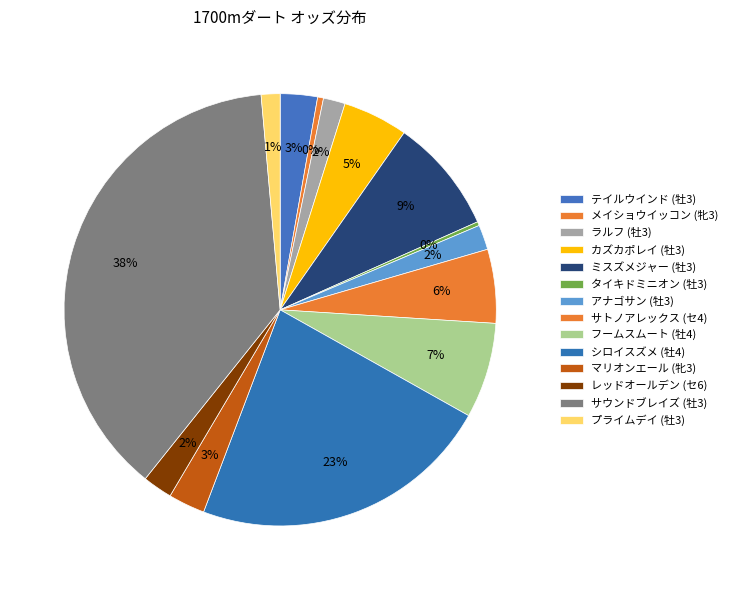

How many slices are in this pie chart?

14